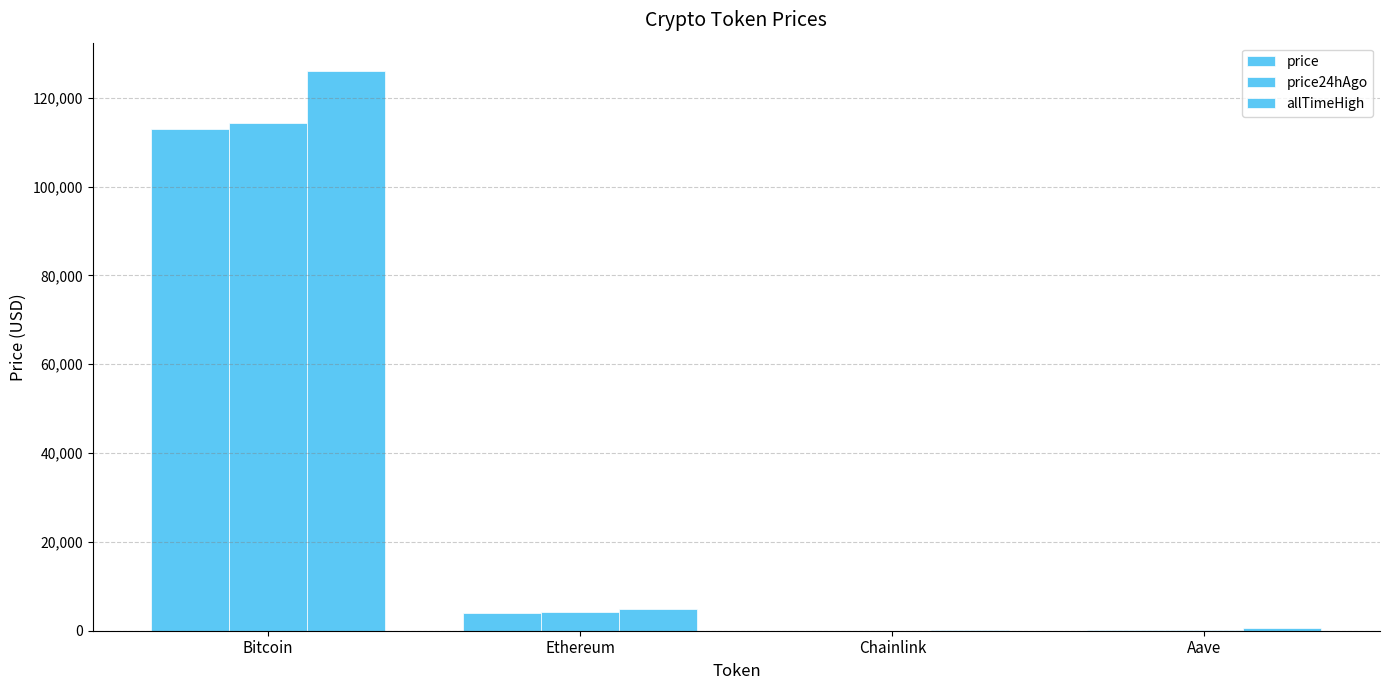

How many groups of bars are there?

4